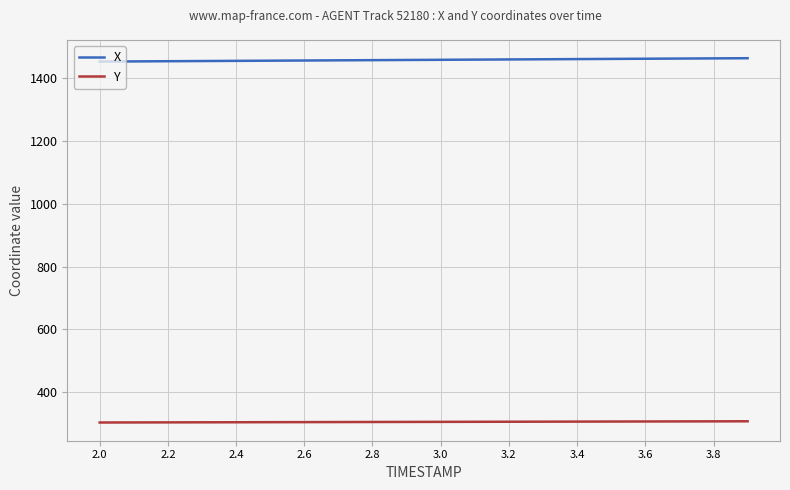

True or false: X and Y intersect in this chart.

False